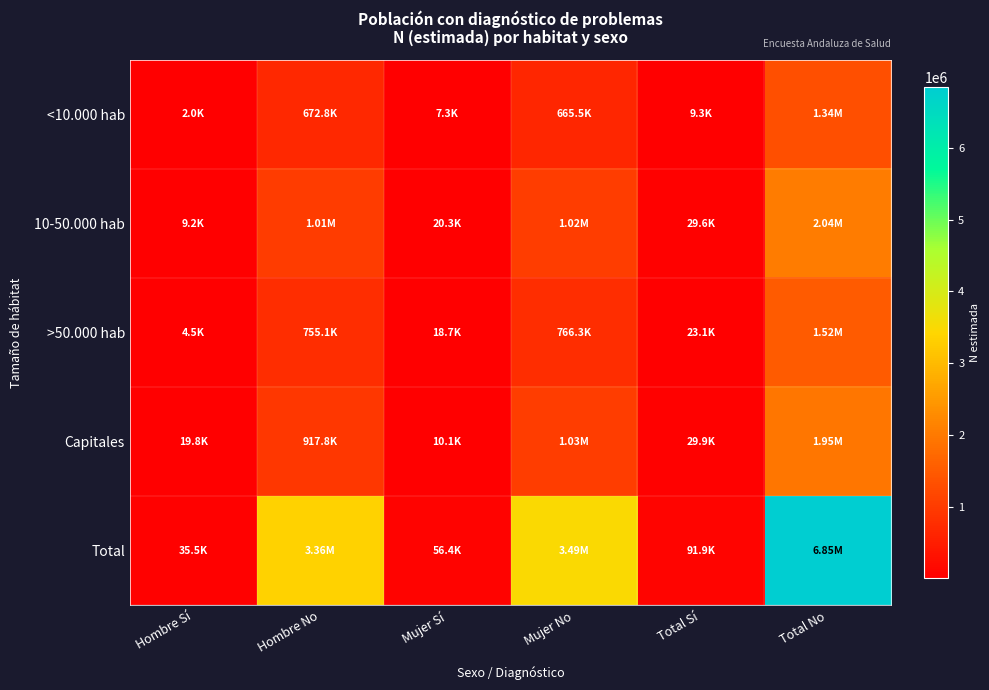

List the series in order of their peak value, highest first.

Total, 10-50.000 hab, Capitales, >50.000 hab, <10.000 hab